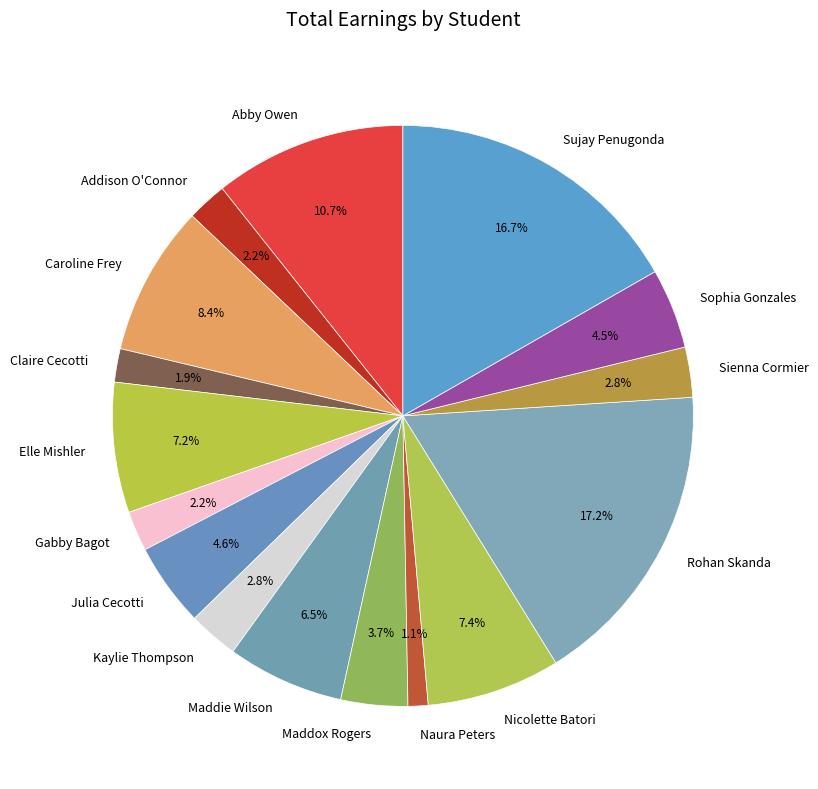

Is Addison O'Connor the majority of the pie?

No